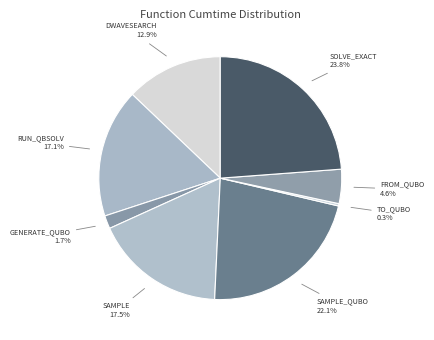

Is there any slice that represents more than half of the pie?

No